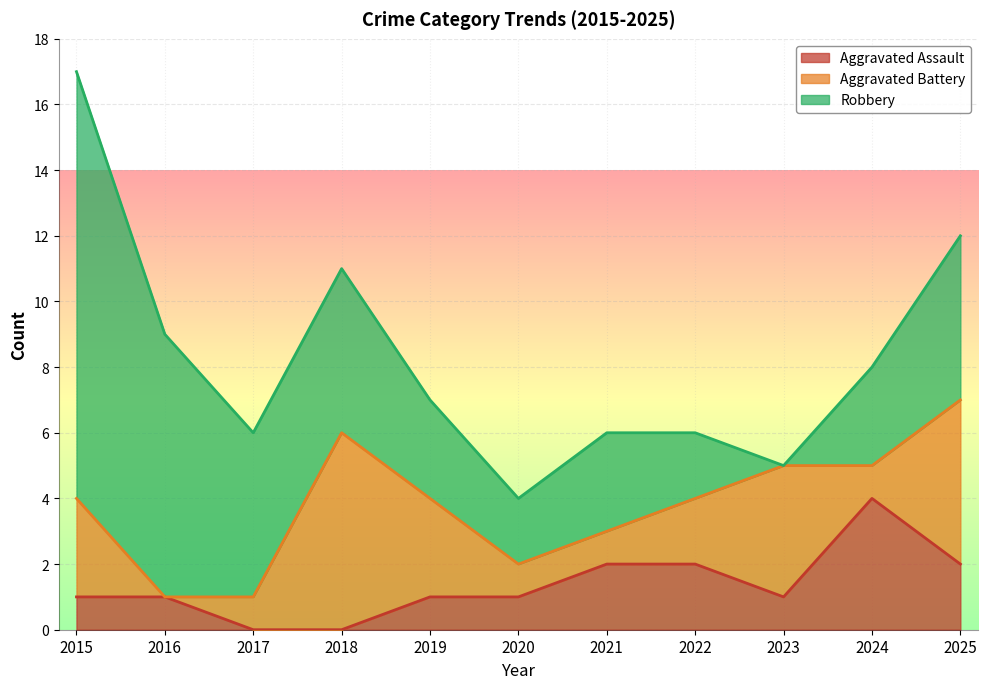

What is the sum of all Aggravated Battery values?

27